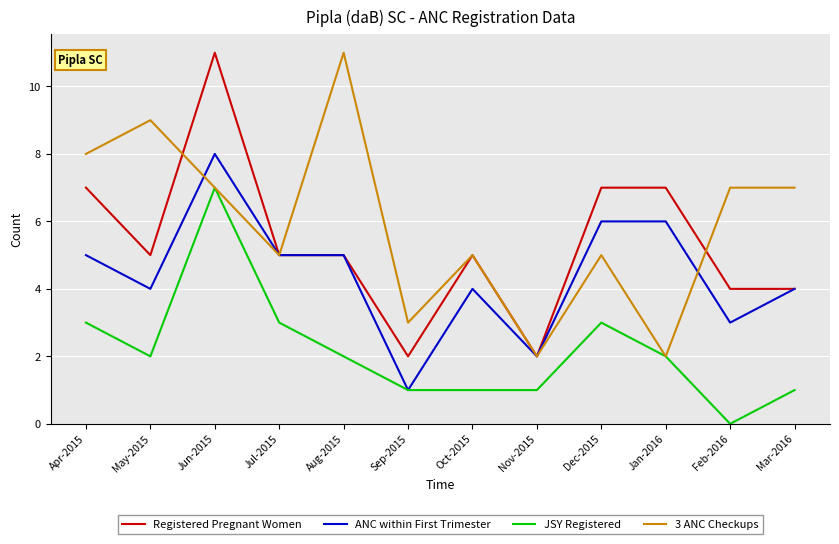

What is the greatest value displayed?

11